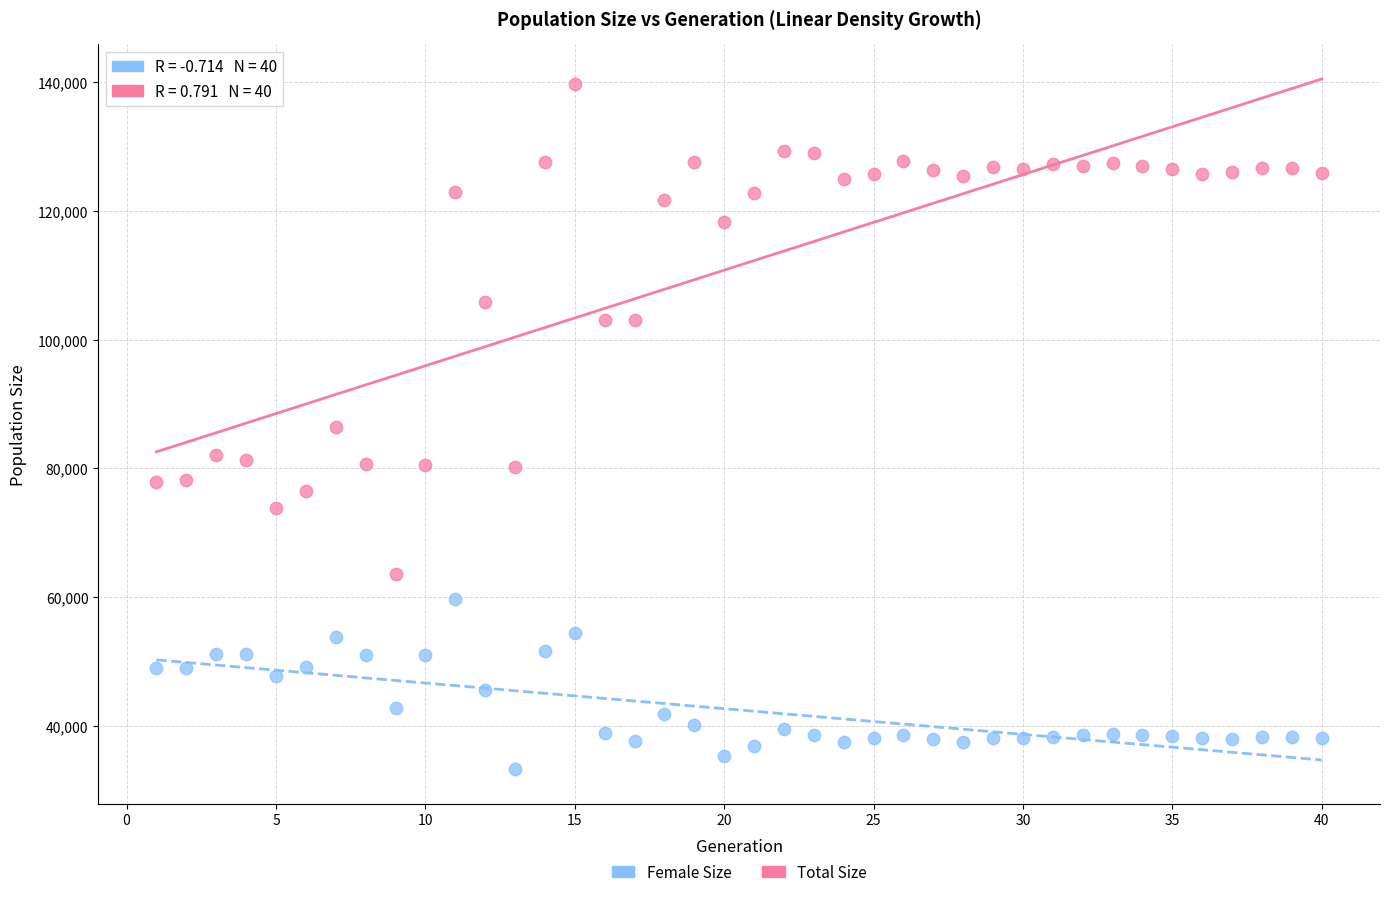

Across all data points, what is the range of Y values (max minus min)?

106415